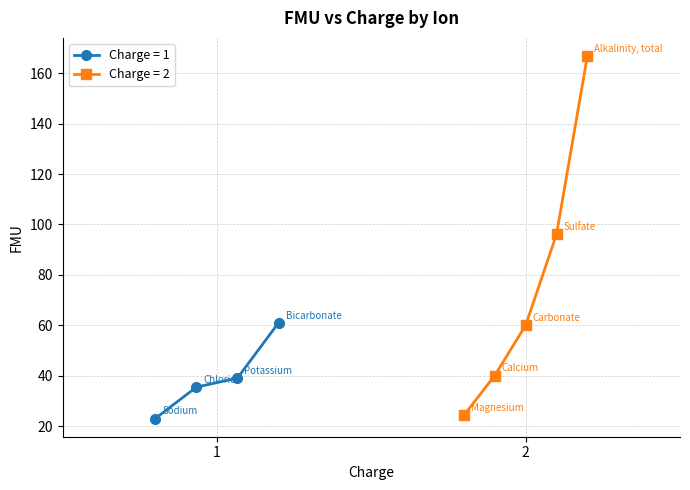

Rank the categories by value from highest to lowest.

Alkalinity, total, Sulfate, Bicarbonate, Carbonate, Calcium, Potassium, Chloride, Magnesium, Sodium